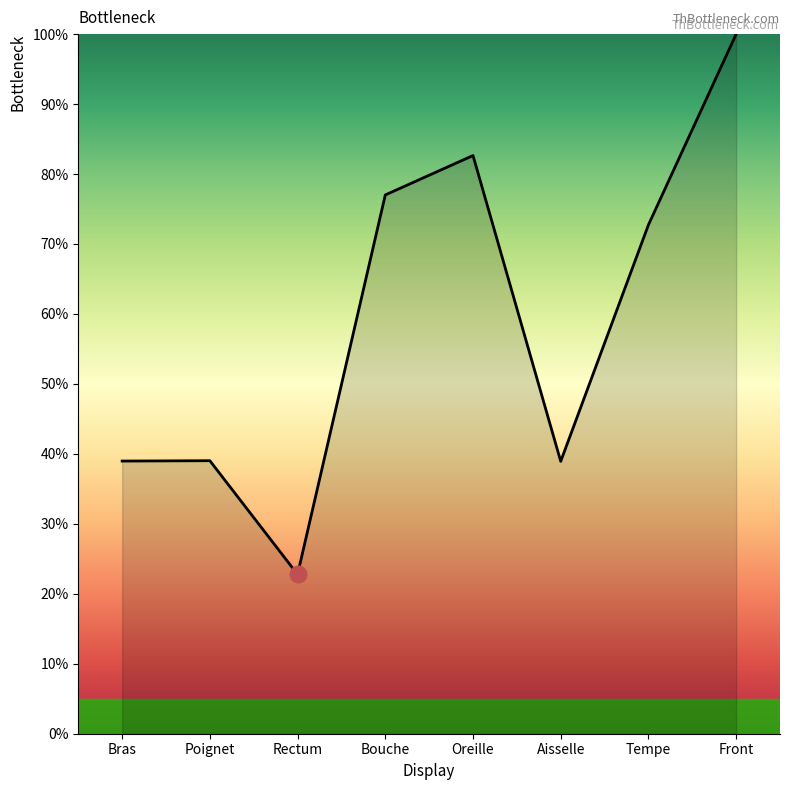

Which category has the highest value across all series?

Front